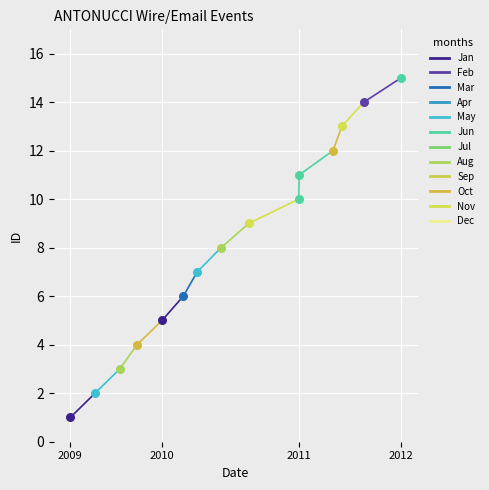

Which has a higher value, 2009-10-06 or 2012-02-06?

2012-02-06